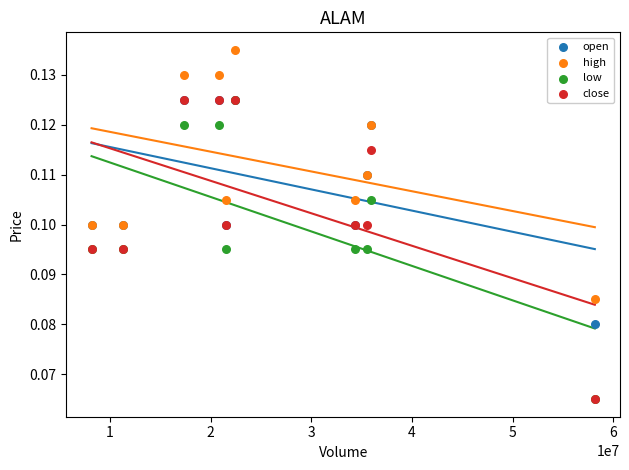

What are all the series names shown in the legend?

open, high, low, close